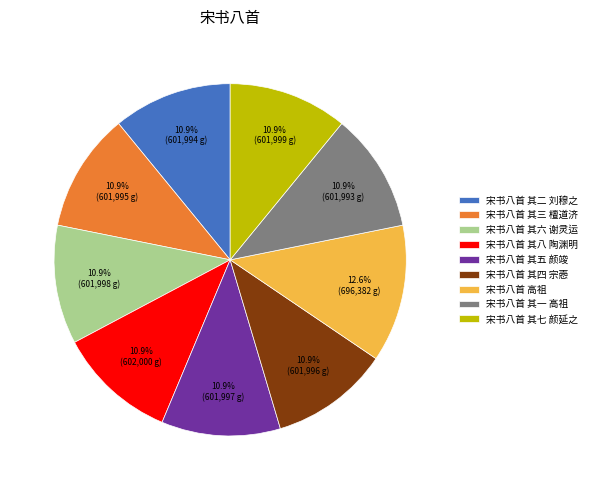

Is 宋书八首 其六 谢灵运 the majority of the pie?

No